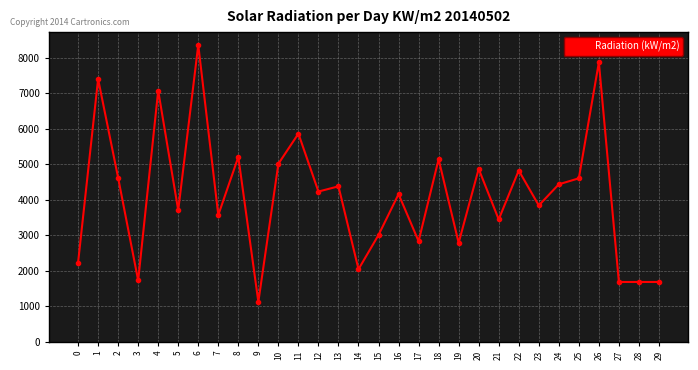

What is the smallest value displayed?

1120